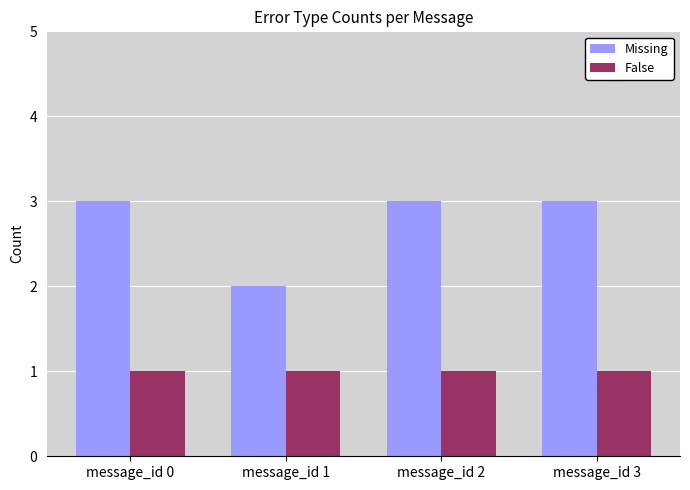

What is the value of the False bar at the 4th from the left?

1